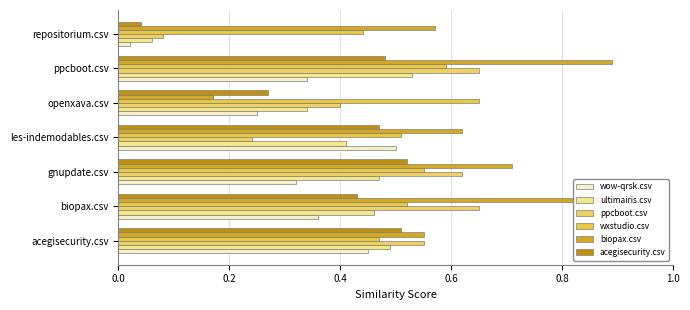

At which category is the sum across all series the highest?

ppcboot.csv